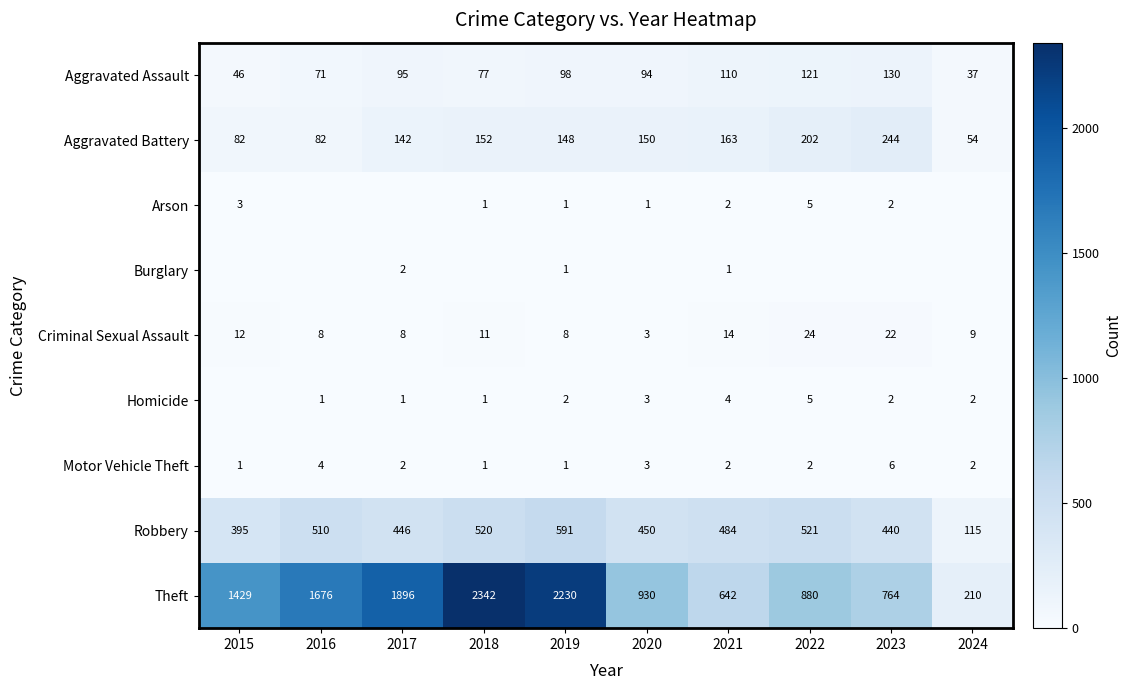

True or false: Aggravated Battery has a value of 257 at 2020.

False